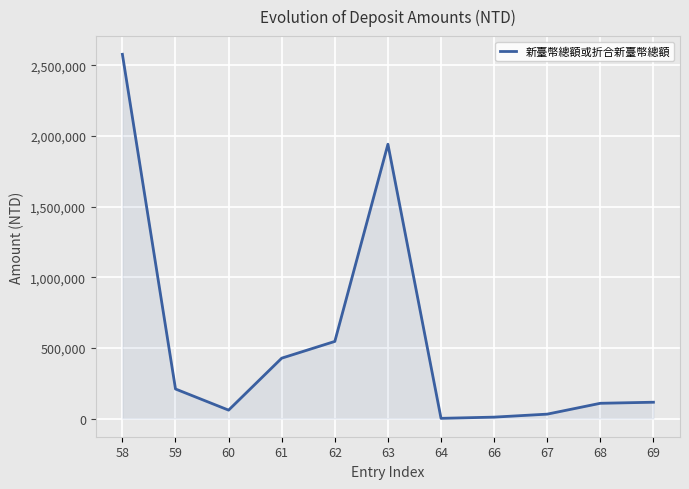

Does the chart have visible grid lines?

Yes